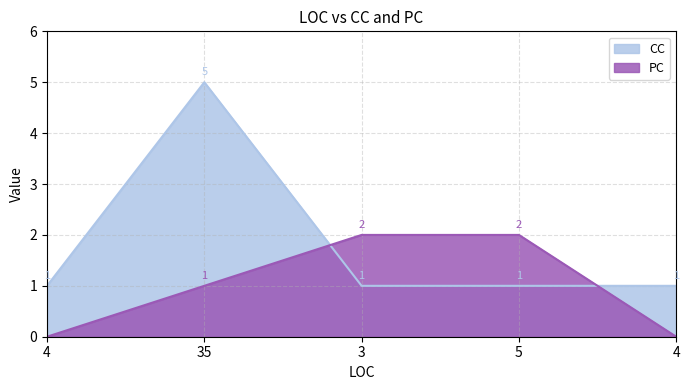

Reading right to left, transcribe all the data shown in this chart.

CC: 4=1	5=1	3=1	35=5	4=1
PC: 4=0	5=2	3=2	35=1	4=0